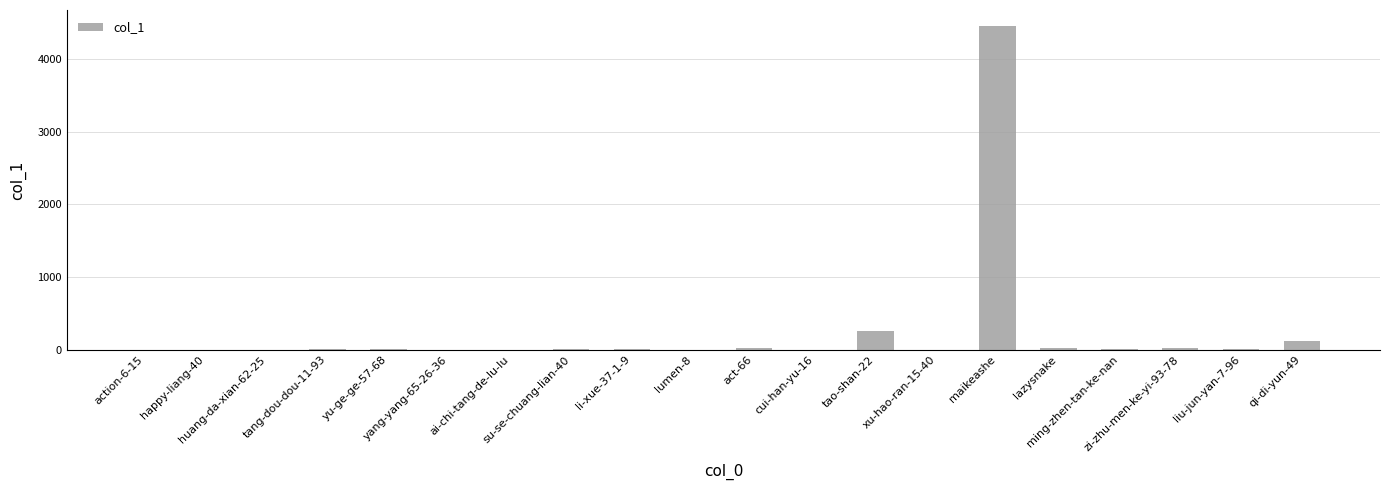

What is the maximum value shown in the chart?

4457